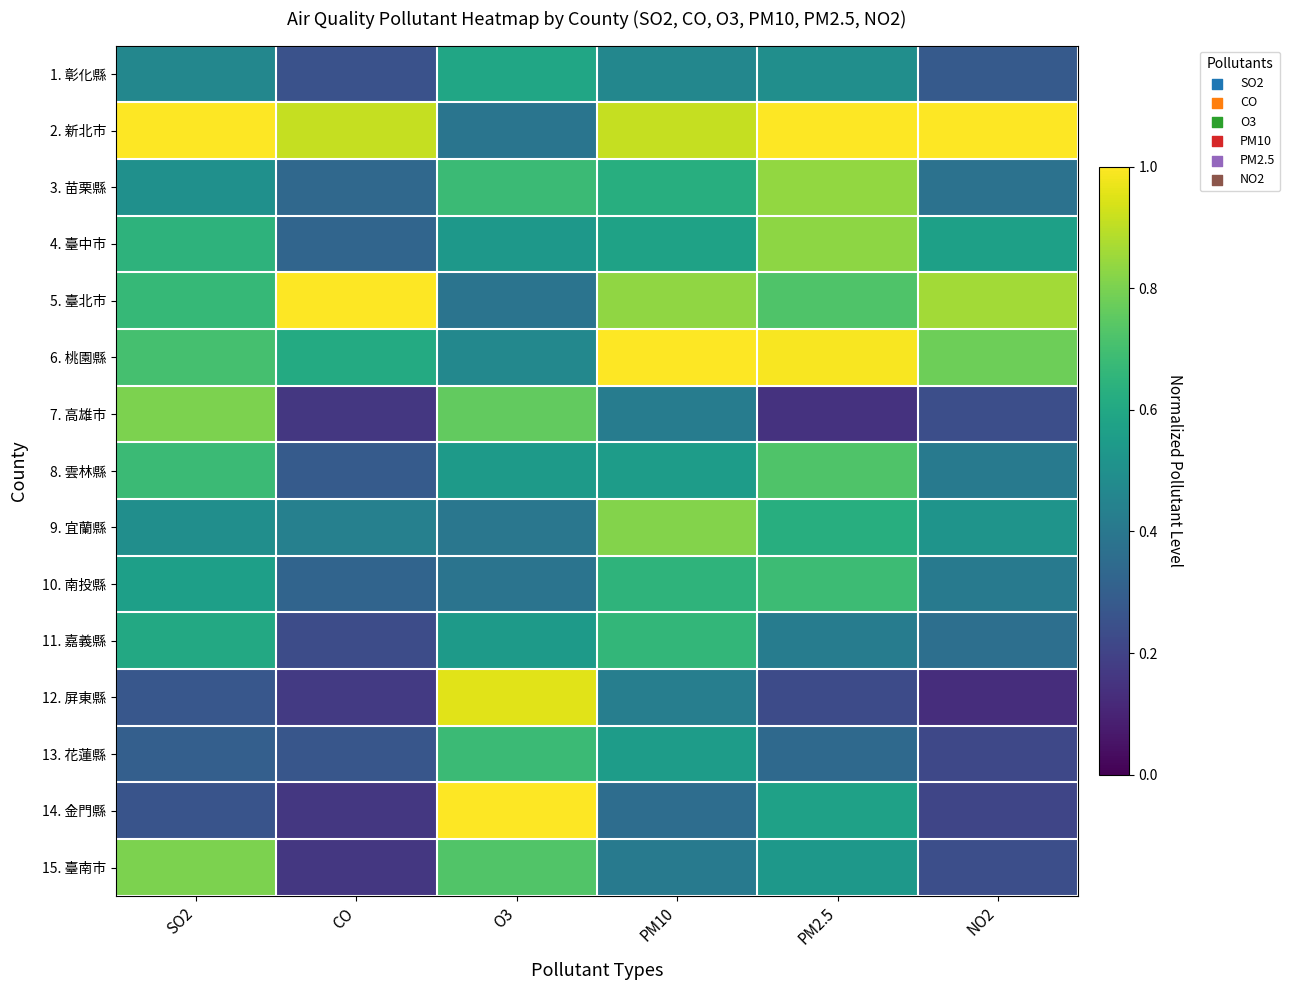

At which category is the sum across all series the highest?

PM10